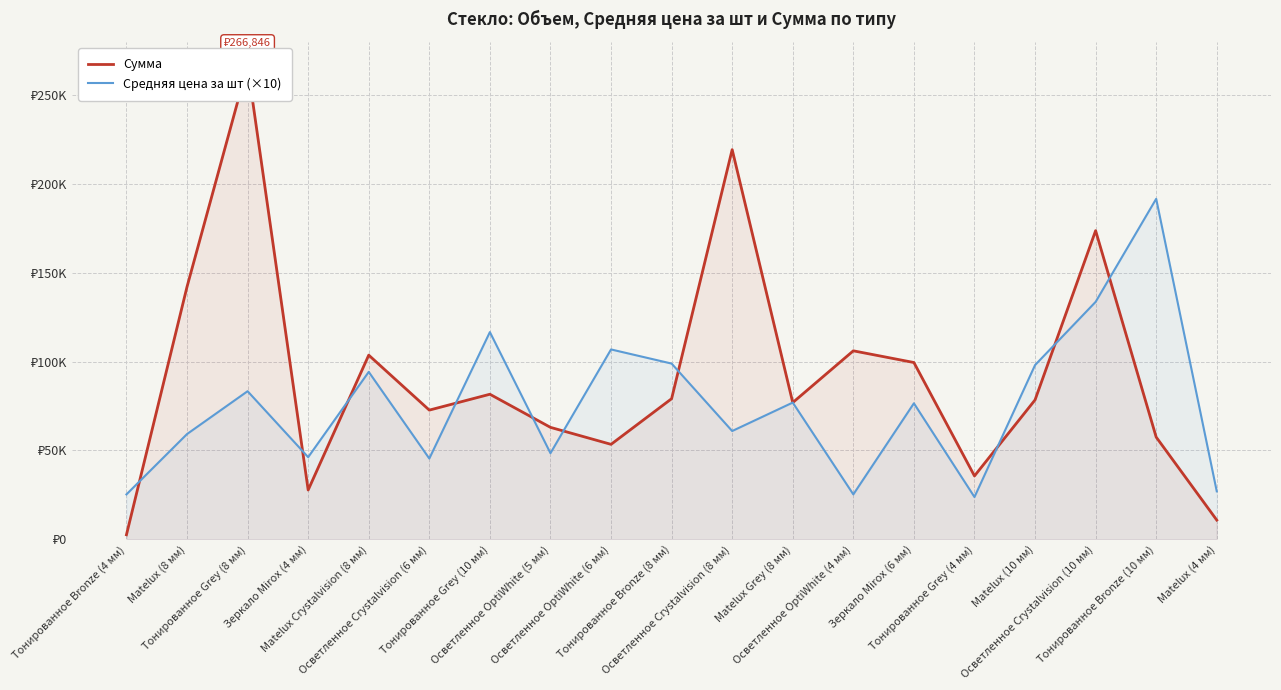

Which has a higher value, Осветленное OptiWhite (4 мм) or Зеркало Mirox (4 мм)?

Осветленное OptiWhite (4 мм)